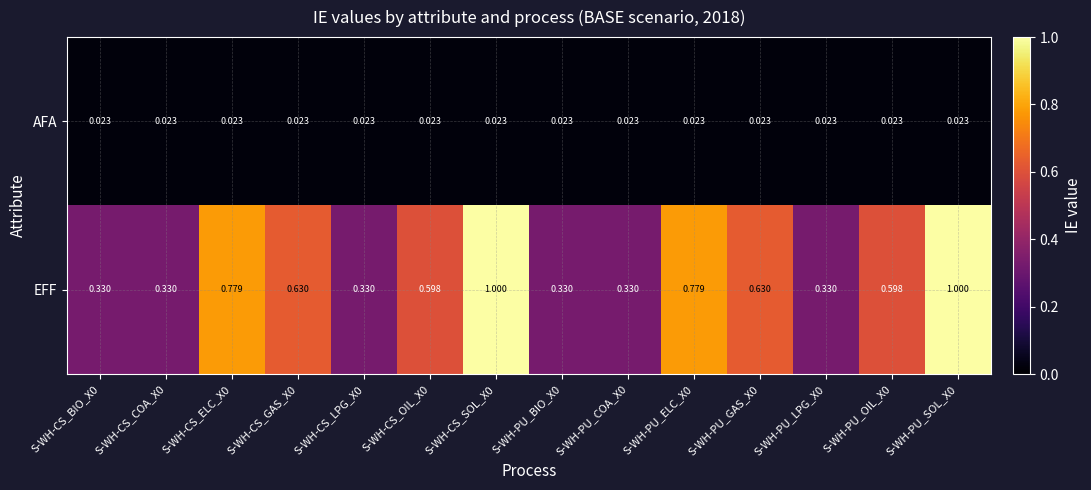

List the series in order of their overall mean, highest first.

EFF, AFA